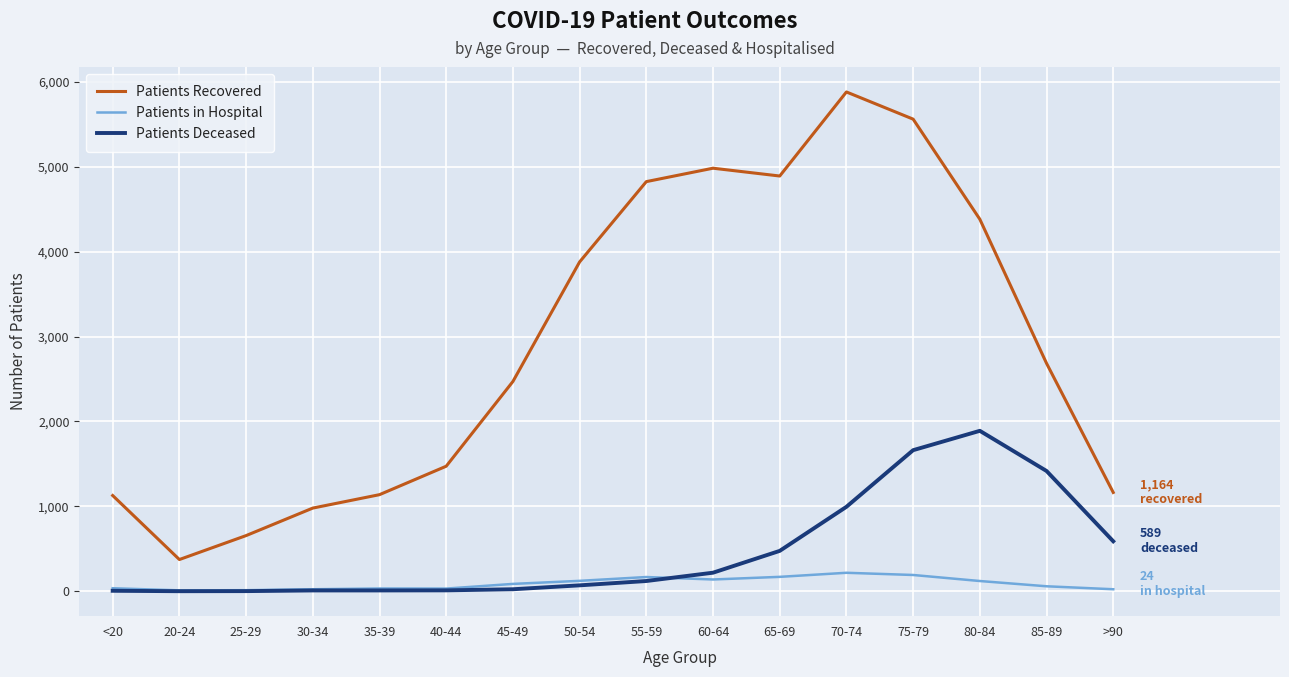

Which category has the highest value across all series?

70-74